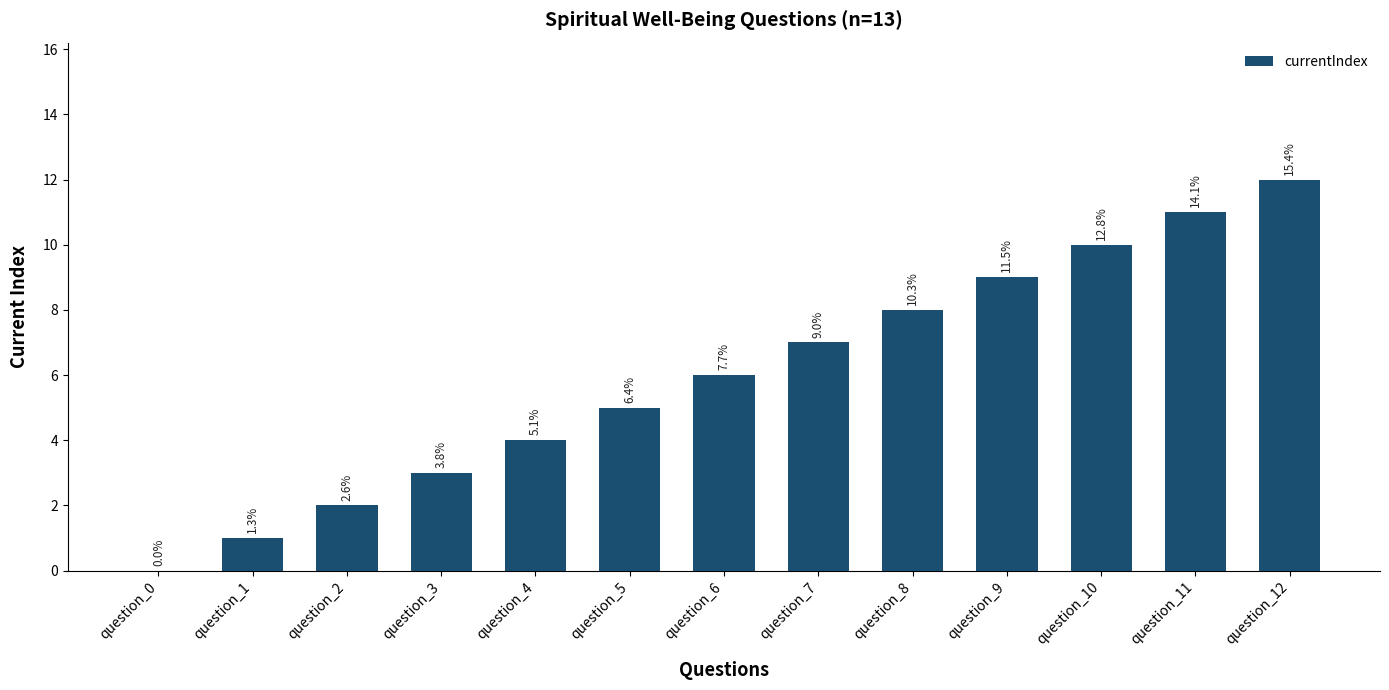

Which category has the highest value across all series?

question_12